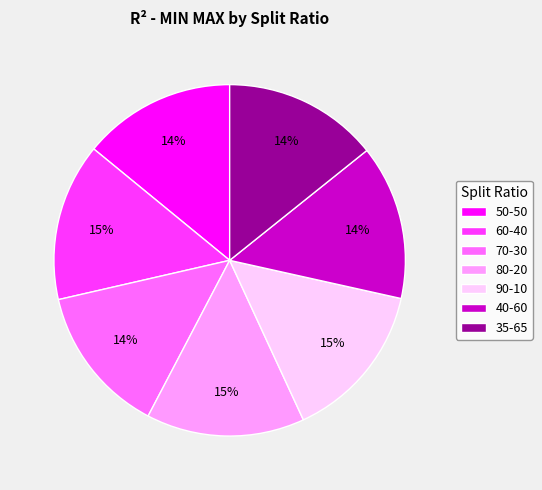

To the nearest percent, what percentage of the pie is 35-65?

14%